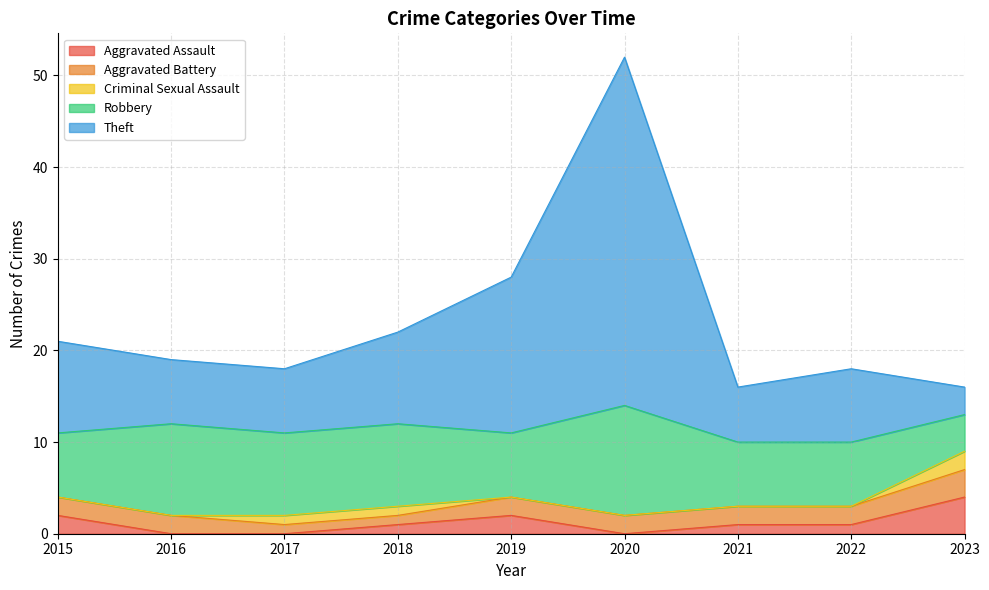

Rank the categories by Criminal Sexual Assault value from highest to lowest.

2023, 2017, 2018, 2015, 2016, 2019, 2020, 2021, 2022